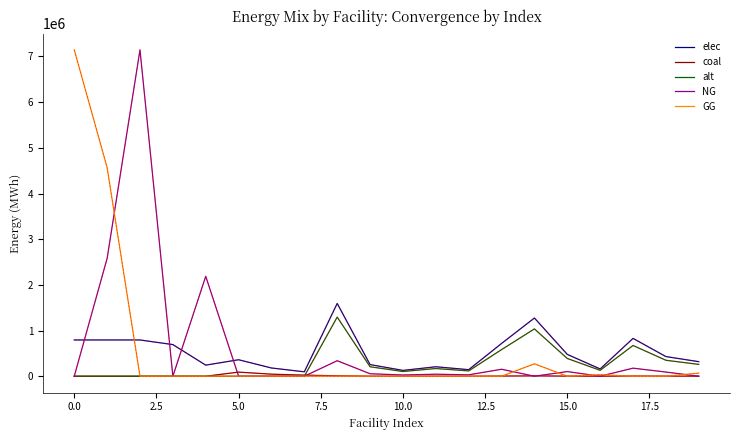

Which series ends up on top after the final intersection of elec and GG?

elec